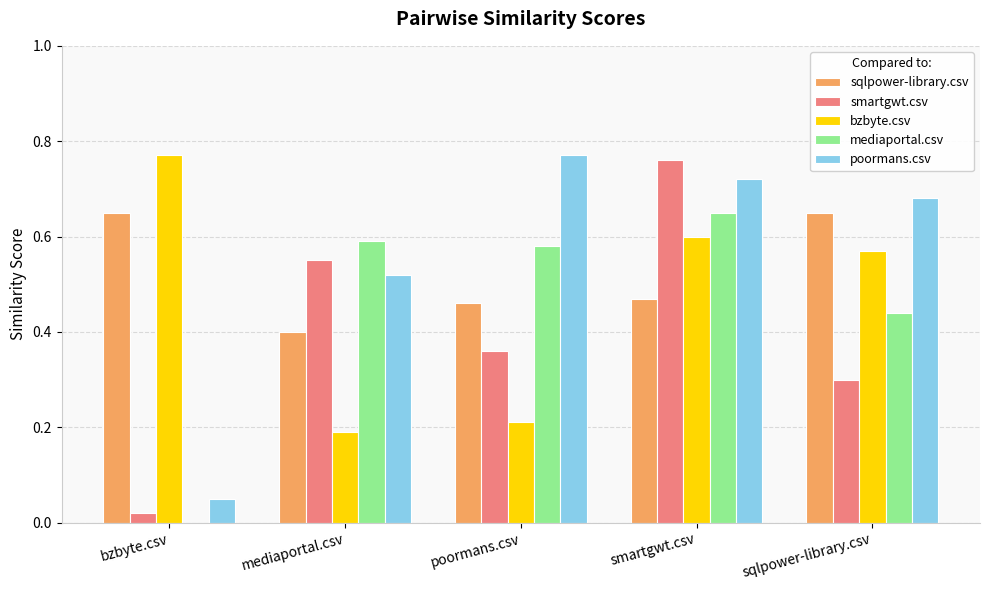

The value of sqlpower-library.csv at sqlpower-library.csv is 1.1. True or false?

False